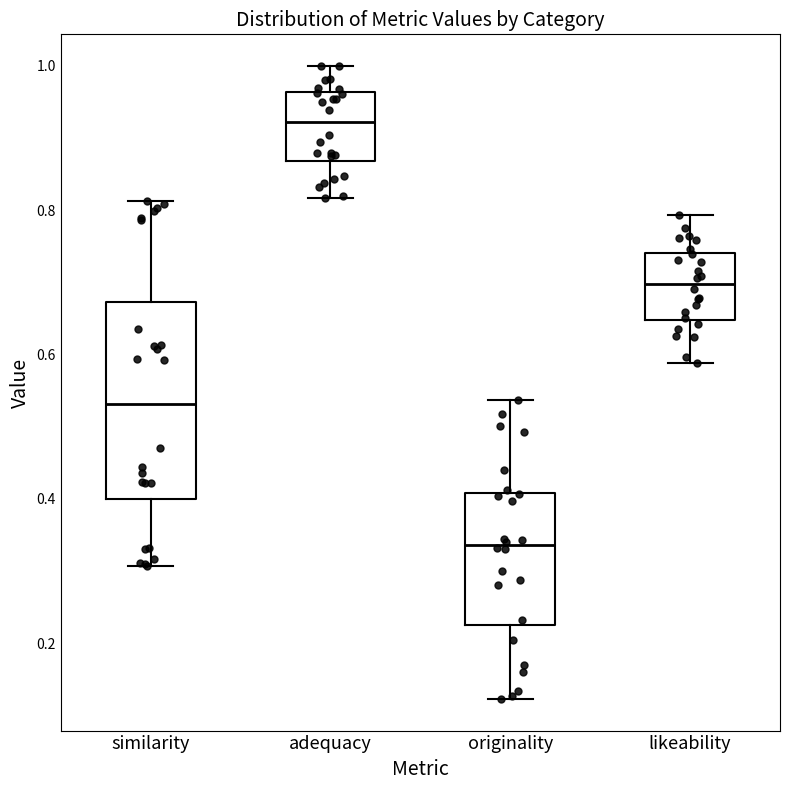

Which box's median line is the highest?

adequacy